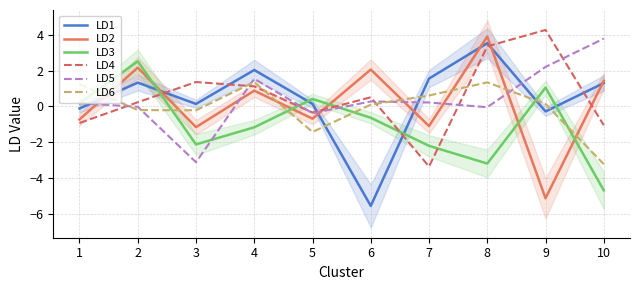

Reading left to right, transcribe all the data shown in this chart.

LD1: 1=-0.1	2=1.3	3=0.1	4=2.0	5=0.1	6=-5.6	7=1.6	8=3.5	9=-0.3	10=1.3
LD2: 1=-0.7	2=2.2	3=-1.2	4=0.9	5=-0.7	6=2.1	7=-1.1	8=3.9	9=-5.1	10=1.4
LD3: 1=0.2	2=2.5	3=-2.1	4=-1.2	5=0.4	6=-0.6	7=-2.2	8=-3.2	9=1.1	10=-4.7
LD4: 1=-0.9	2=0.2	3=1.4	4=1.1	5=-0.3	6=0.5	7=-3.4	8=3.4	9=4.3	10=-1.1
LD5: 1=0.2	2=-0.0	3=-3.1	4=1.6	5=-0.4	6=0.3	7=0.2	8=-0.0	9=2.2	10=3.8
LD6: 1=1.3	2=-0.2	3=-0.2	4=1.4	5=-1.4	6=0.1	7=0.6	8=1.4	9=0.1	10=-3.2